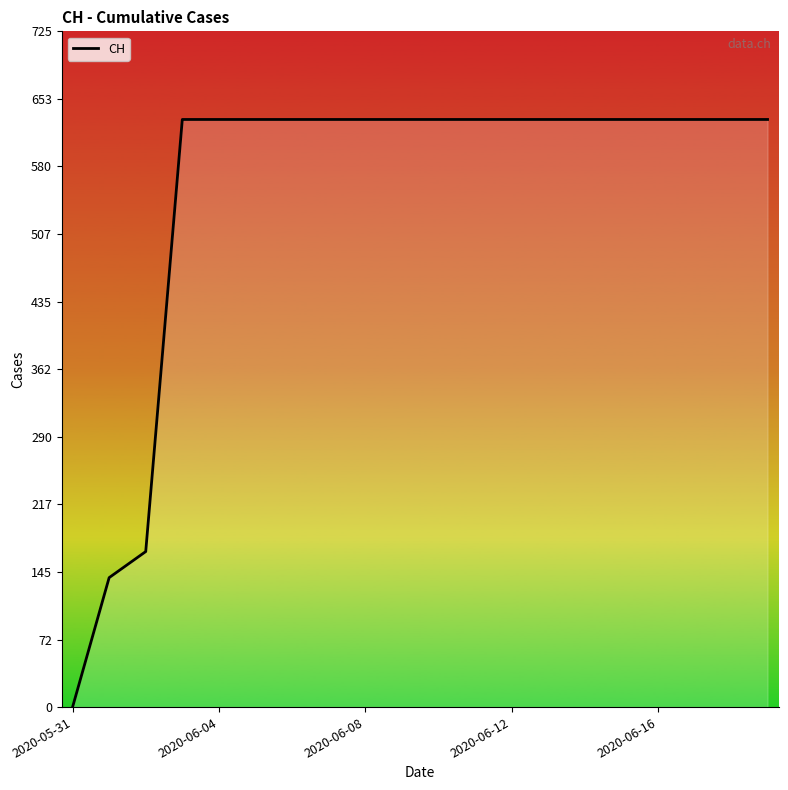

Count the number of categories in the chart.

20